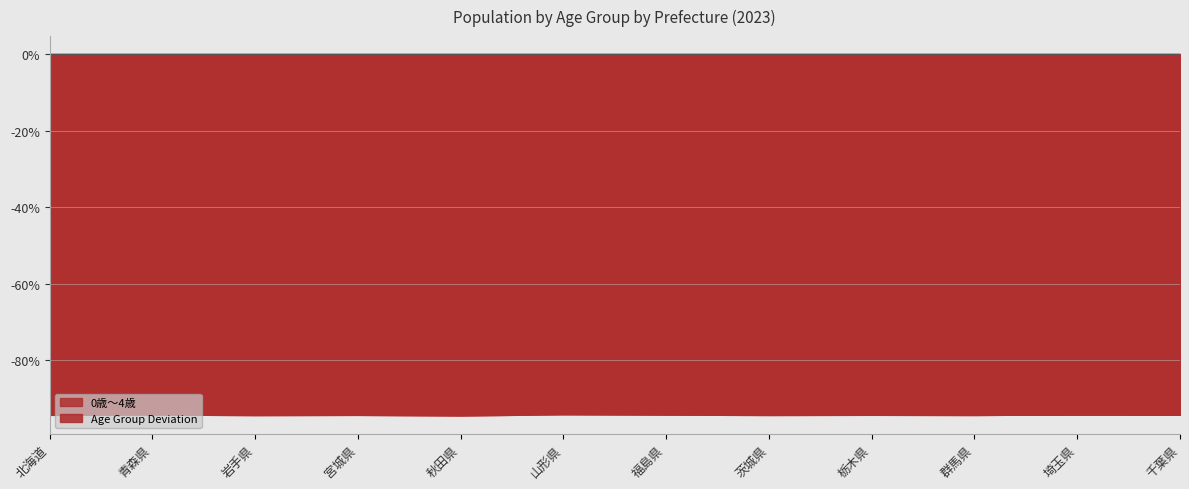

What is the label of the 8th point from the left?

茨城県